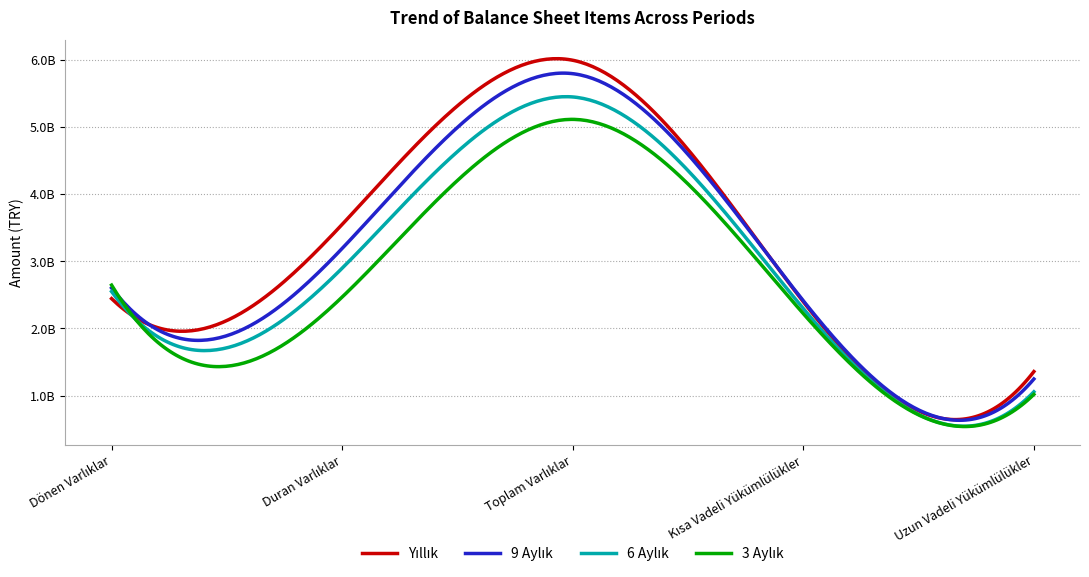

Is this an area chart (filled region under the line)?

No